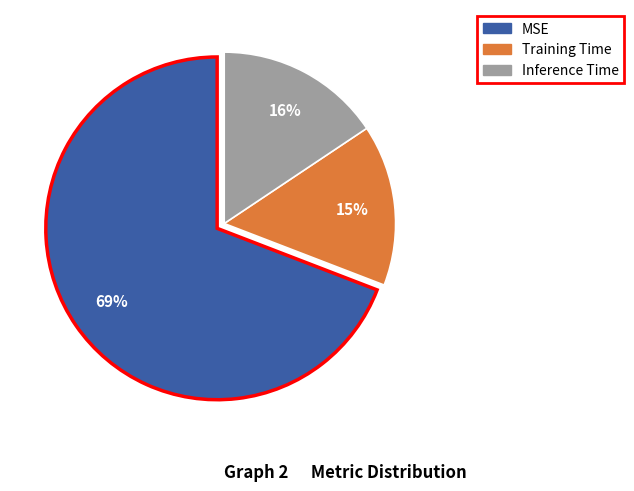

To the nearest percent, what portion does MSE represent?

69%